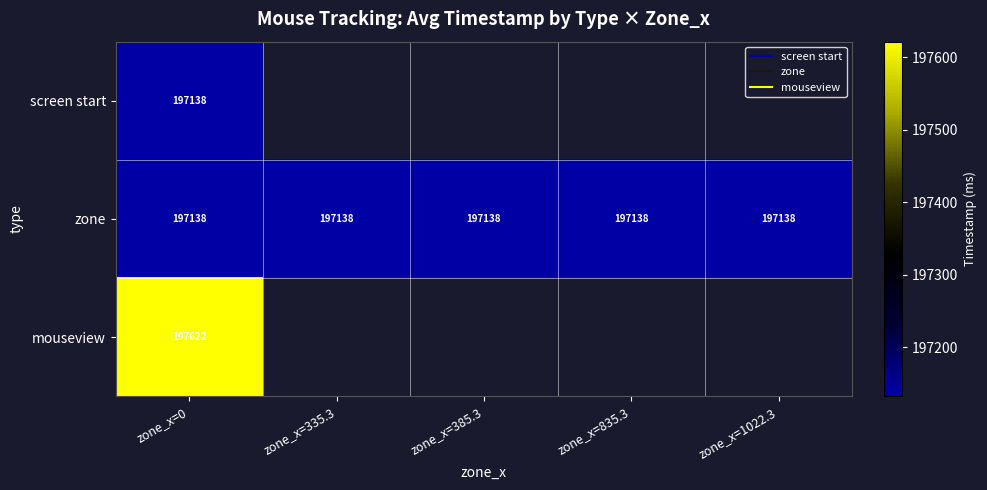

At which category is the sum across all series the highest?

zone_x=0